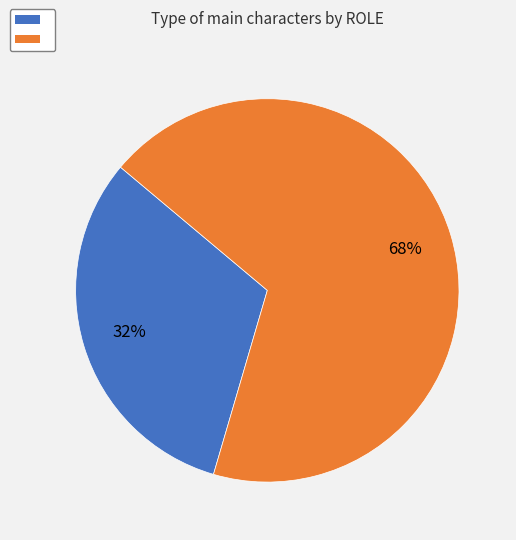

How many slices are in this pie chart?

2